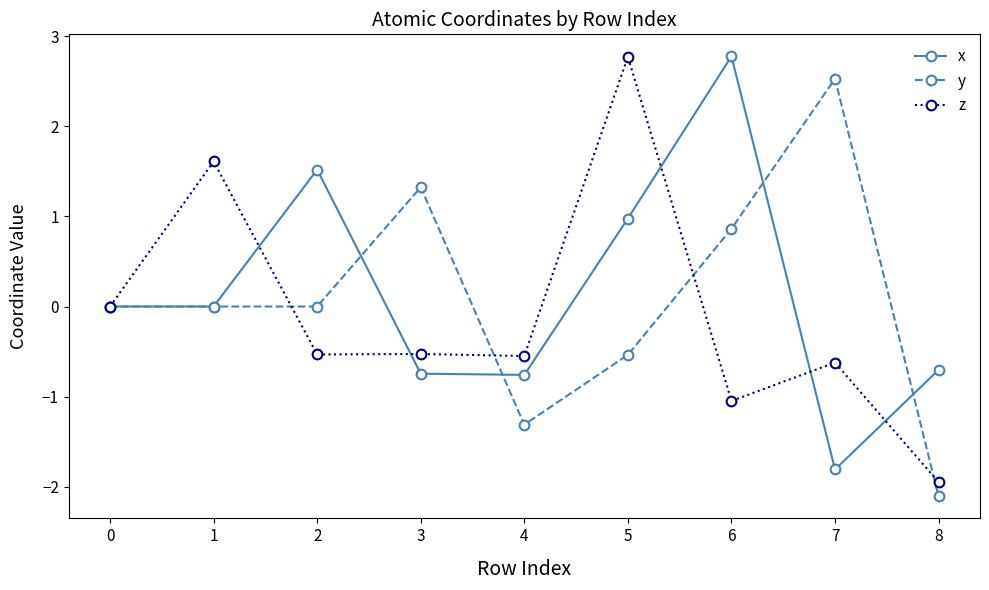

How many series are shown in this chart?

3